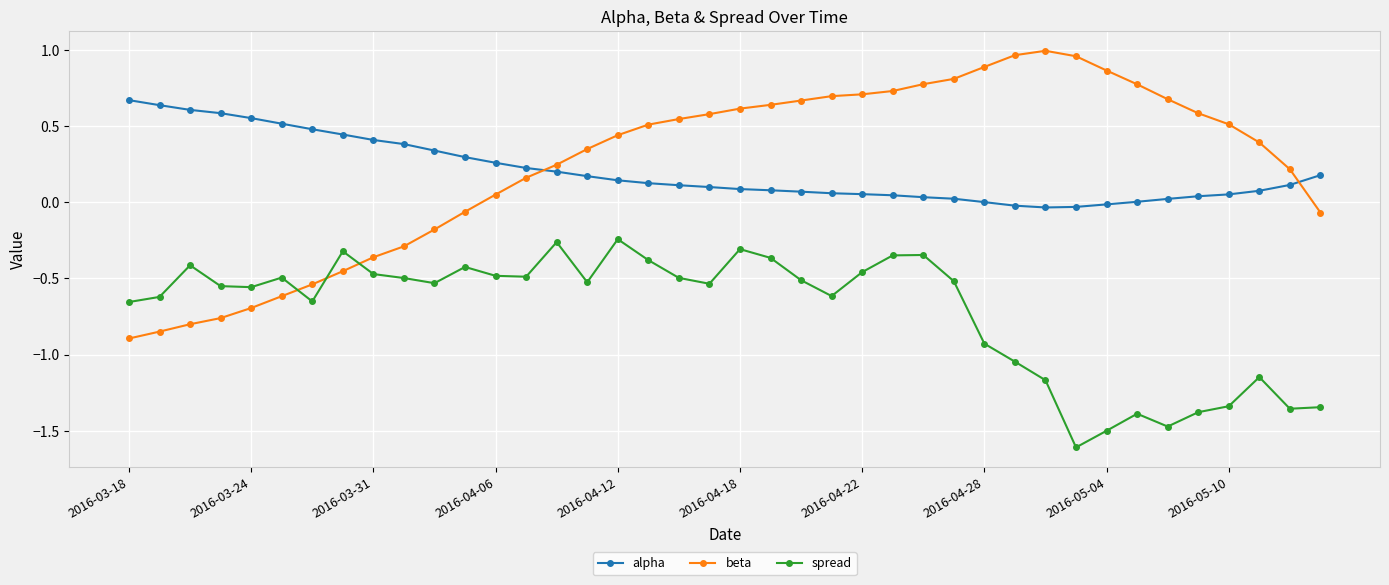

True or false: spread and alpha intersect in this chart.

False